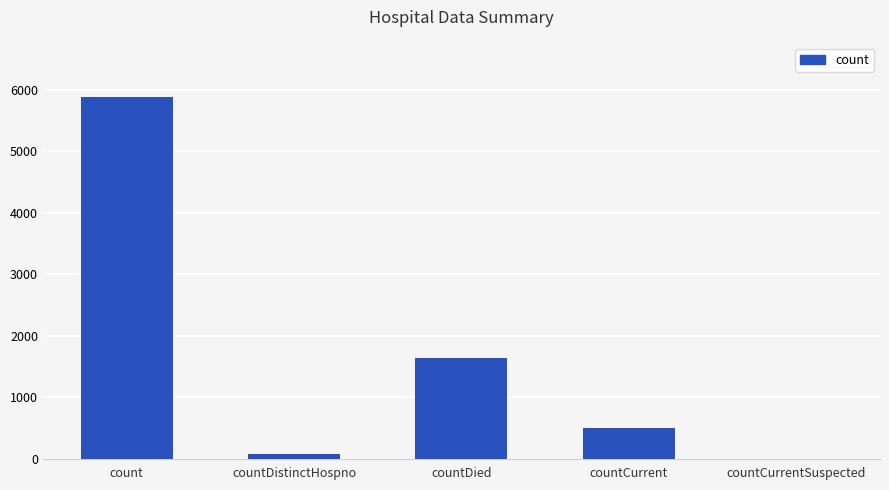

Read the value at countCurrent, to the nearest 50.

500